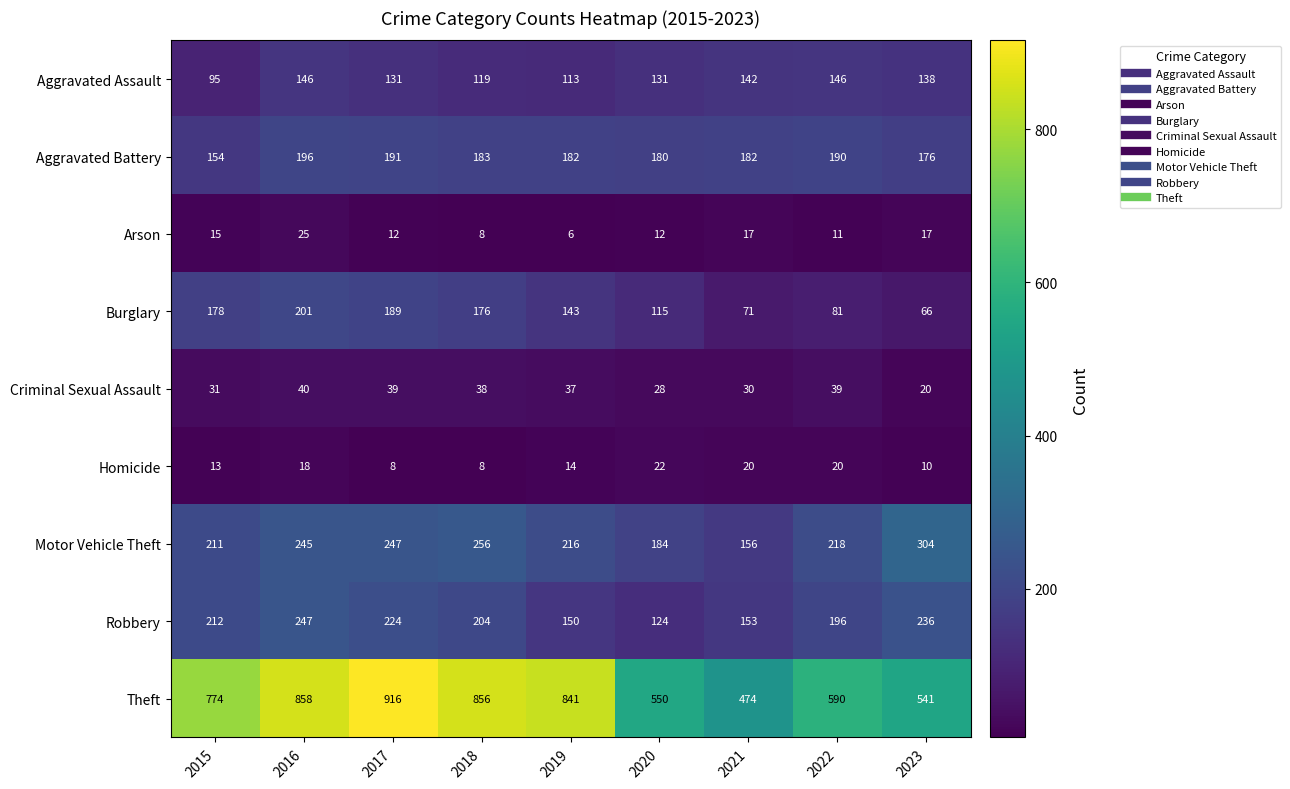

At which label does Robbery first exceed 204?

2015